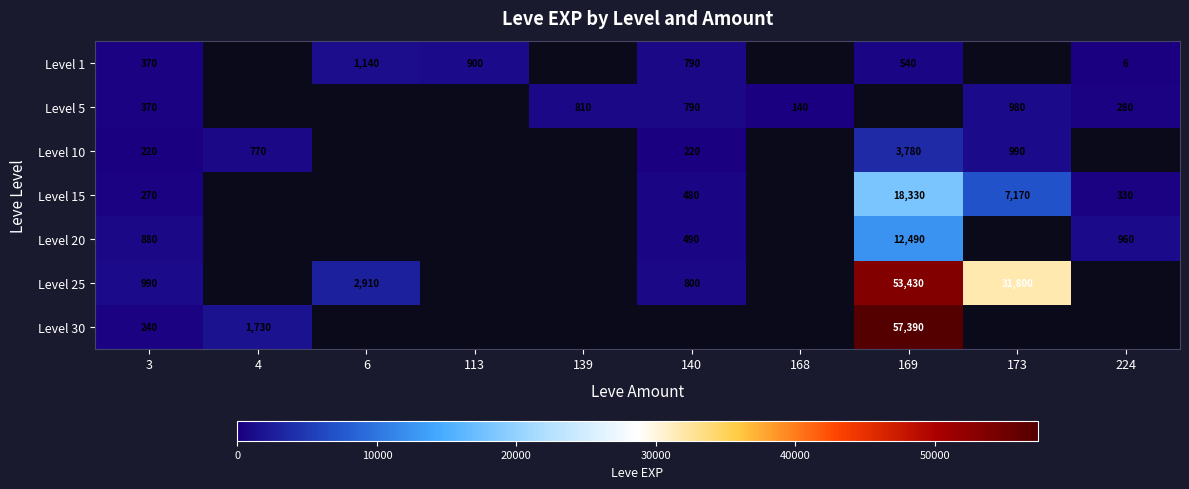

True or false: Level 10 has a value of 220 at 140.

True